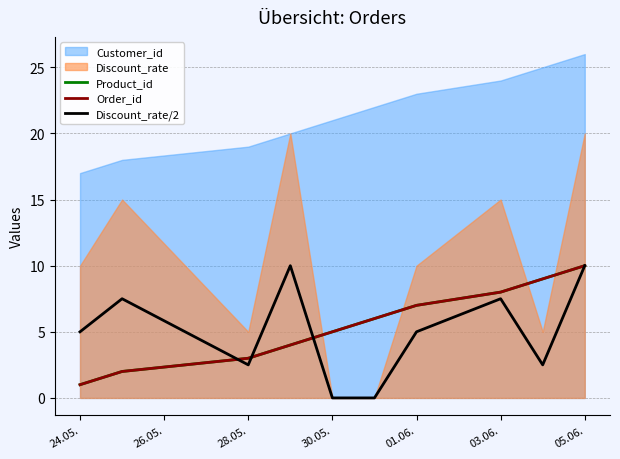

True or false: Order_id has a value of 3.1 at 26.05..

False